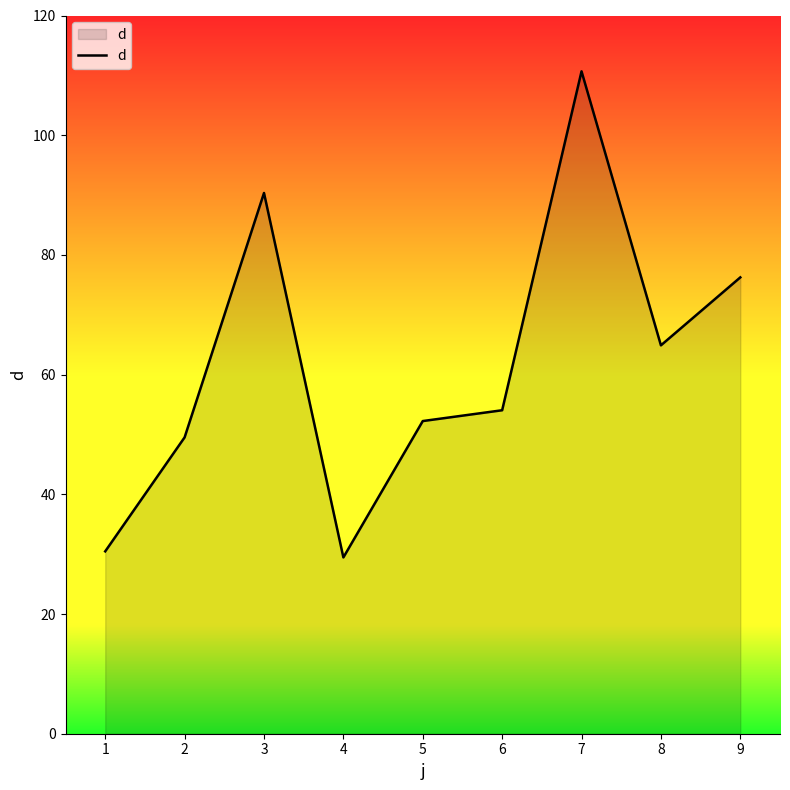

What is the sum of the values at 9 and 3?

166.6